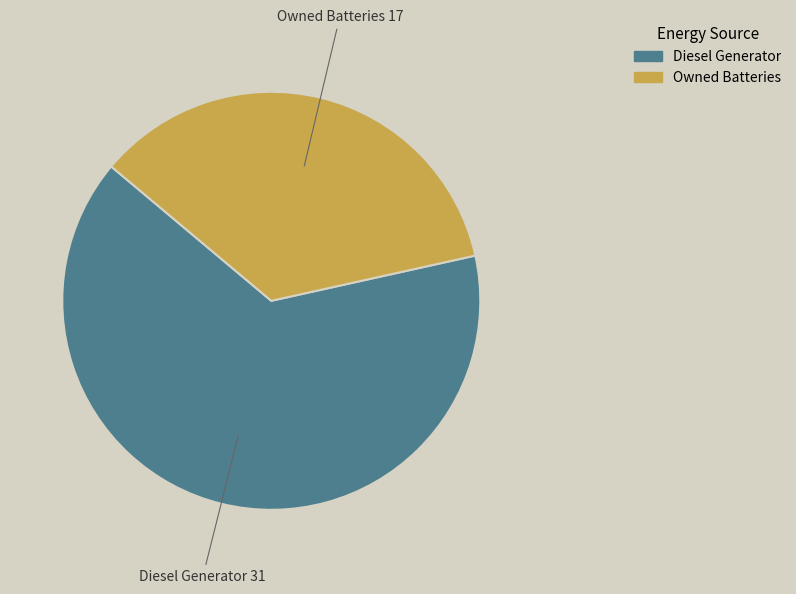

Do Diesel Generator and Owned Batteries together represent more than half of the pie?

Yes